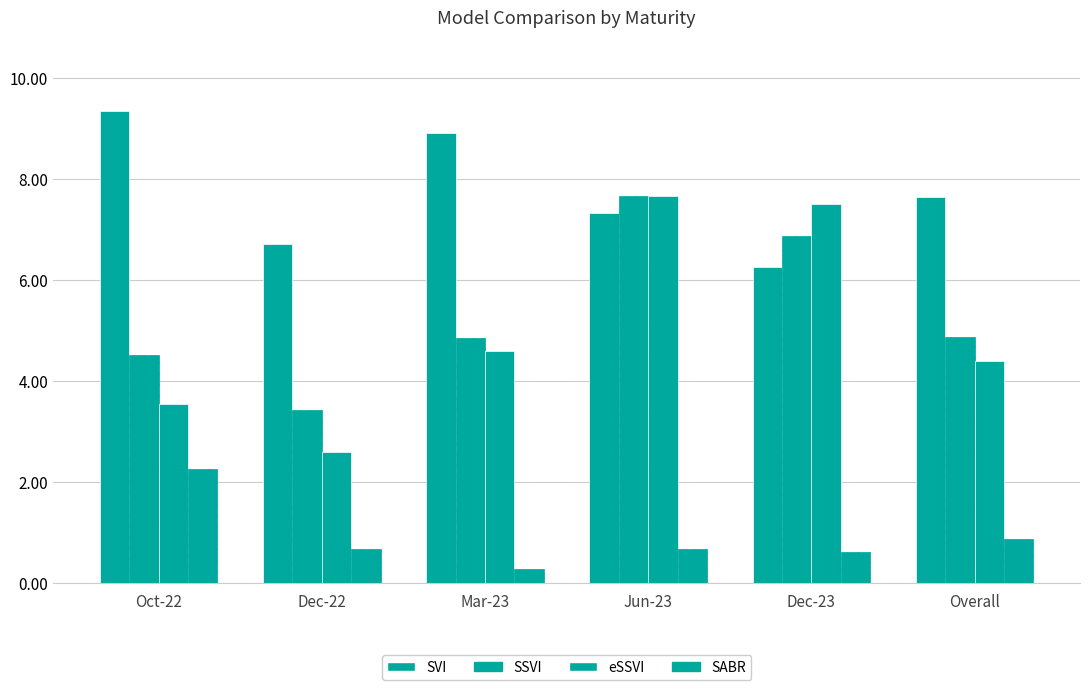

Which category has the highest value across all series?

Oct-22